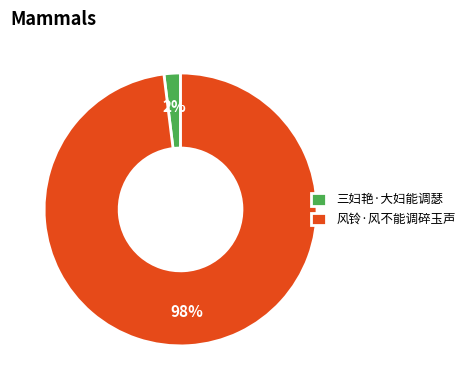

Rank the categories by value from highest to lowest.

风铃·风不能调碎玉声, 三妇艳·大妇能调瑟